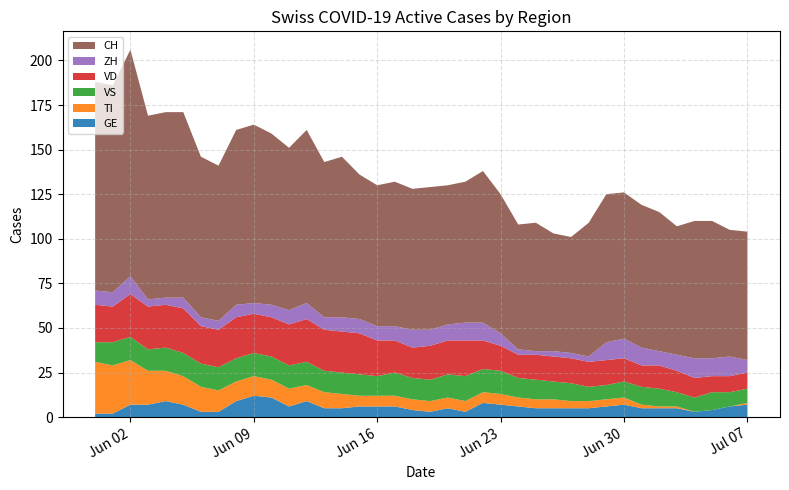

Reading left to right, what are all the values shown in this chart?

ZH: 8	8	10	4	4	6	5	5	7	6	7	8	9	7	8	8	8	8	10	9	9	10	10	7	3	2	3	3	3	10	11	10	8	9	11	10	11	7
VD: 21	20	24	24	24	25	21	21	23	22	22	23	24	23	23	23	20	18	17	19	19	20	16	14	13	14	14	14	14	14	13	12	13	12	11	9	9	9
VS: 11	13	13	12	13	13	13	13	13	13	13	13	13	12	12	12	11	13	12	12	13	14	13	13	11	11	10	10	8	8	9	10	10	8	8	10	8	8
GE: 2	2	7	7	9	7	3	3	9	12	11	6	9	5	5	6	6	6	4	3	5	3	8	7	6	5	5	5	5	6	7	5	5	5	3	4	6	7
TI: 29	27	25	19	17	16	14	12	11	11	10	10	9	9	8	6	6	6	6	6	6	6	6	6	5	5	5	4	4	4	4	2	1	1	0	0	0	1
CH: 117	116	127	103	104	104	90	87	98	100	96	91	97	87	90	81	79	81	79	80	78	79	85	78	70	72	66	65	75	83	82	80	78	72	77	77	71	72